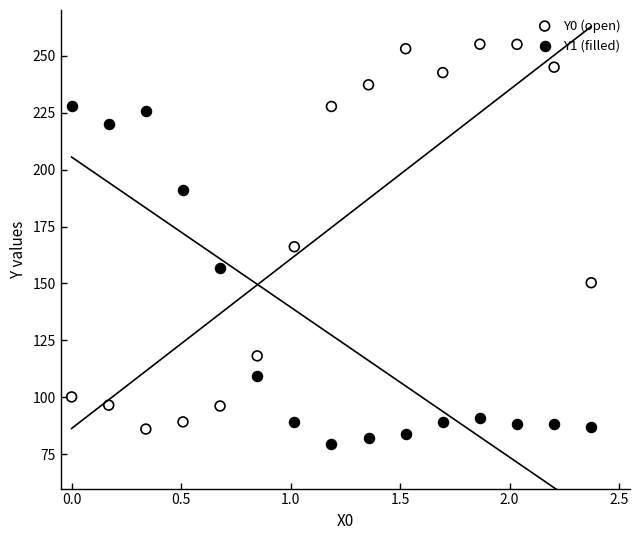

In the Y0 (open) series, what Y value is closest to 170?

166.1